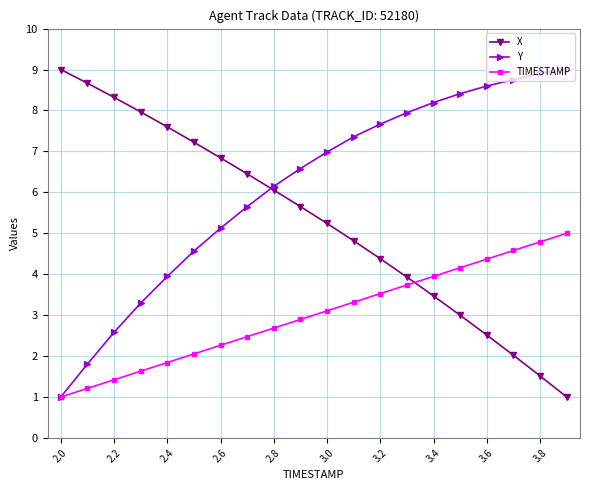

How many times do TIMESTAMP and X cross each other?

1